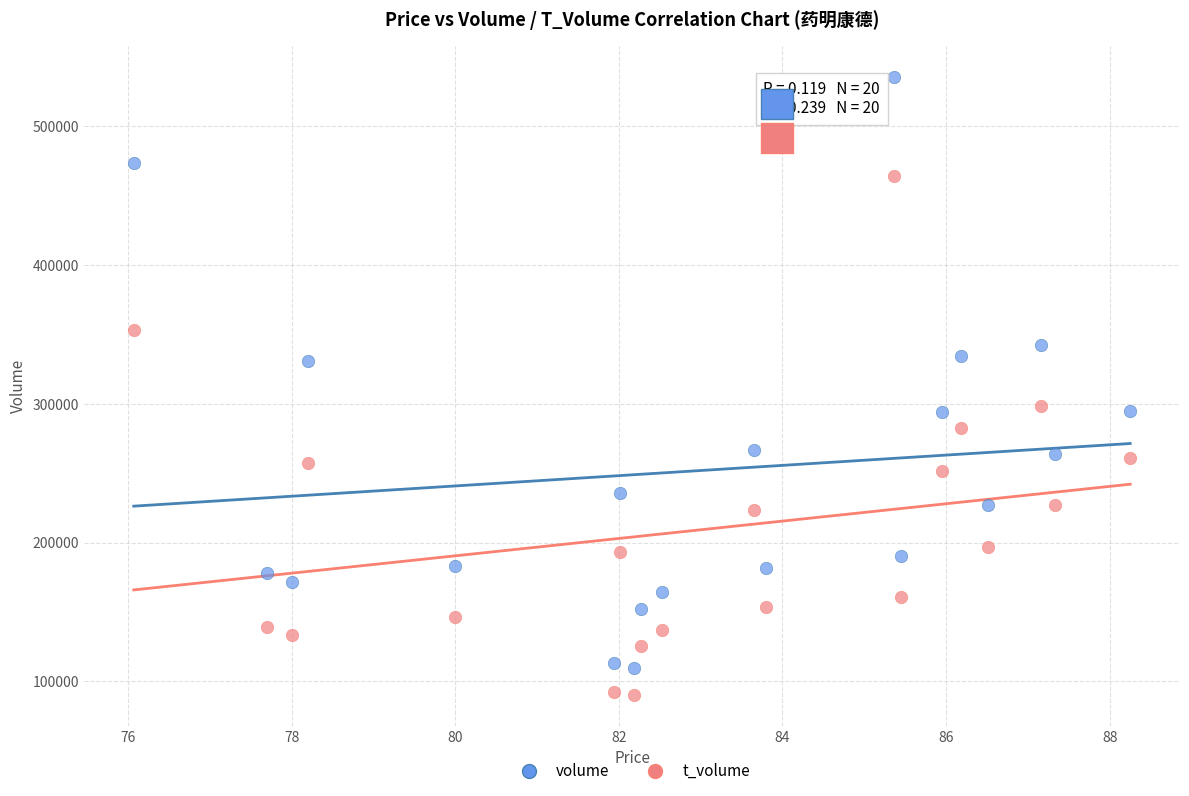

Which series contains the lowest Y value?

t_volume